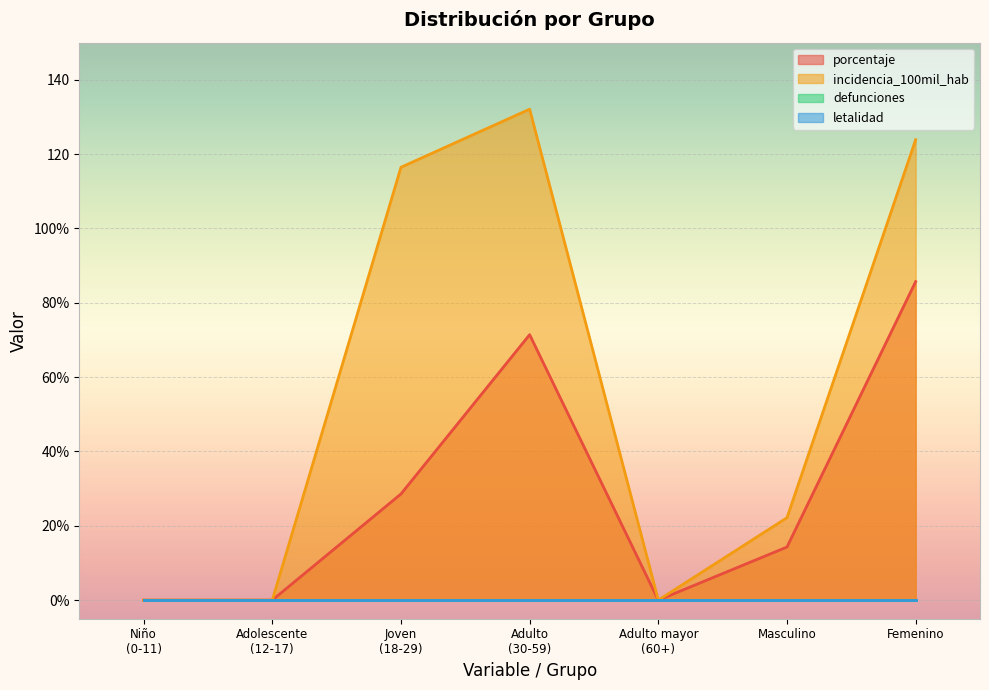

The value of incidencia_100mil_hab at Adolescente (12-17) is 42.7. True or false?

False